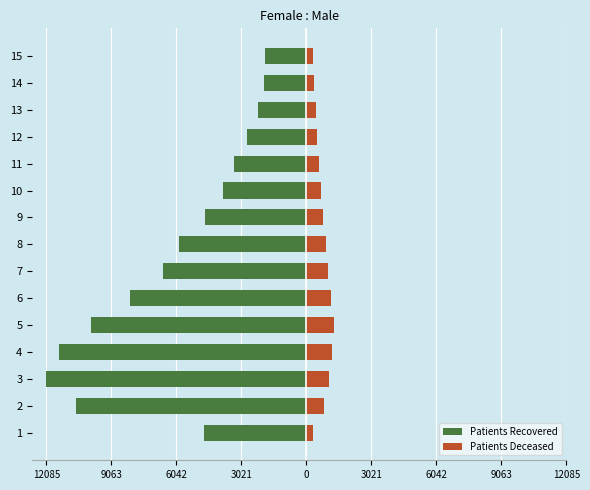

Reading left to right, transcribe all the data shown in this chart.

Patients Recovered: -4754	-10707	-12085	-11523	-9998	-8208	-6658	-5902	-4738	-3864	-3348	-2753	-2230	-1967	-1917
Patients Deceased: 327	814	1059	1189	1300	1154	1014	925	788	670	582	473	438	365	301